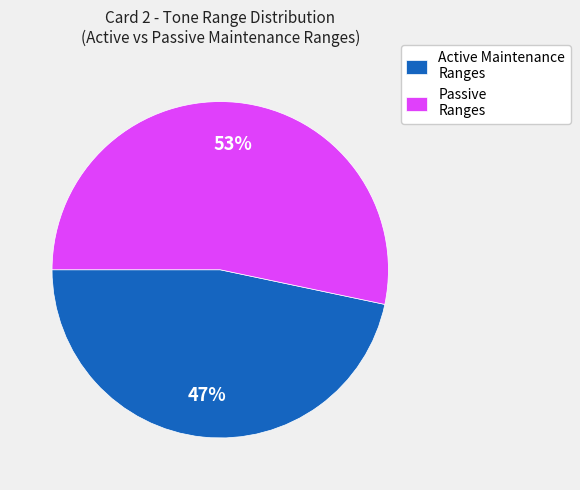

Count the number of slices in the pie.

2